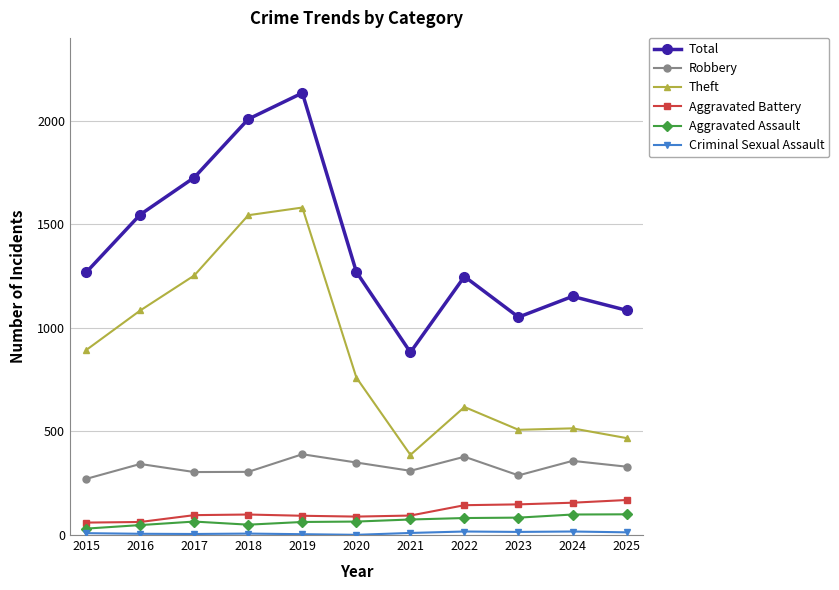

True or false: Robbery has a value of 227 at 2022.

False